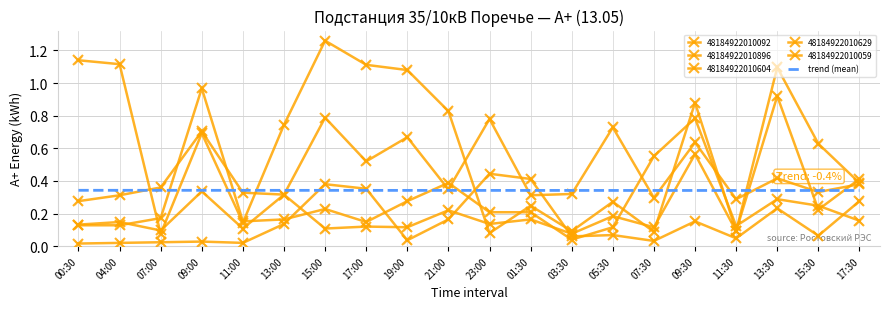

What are all the series names shown in the legend?

48184922010092, 48184922010896, 48184922010604, 48184922010629, 48184922010059